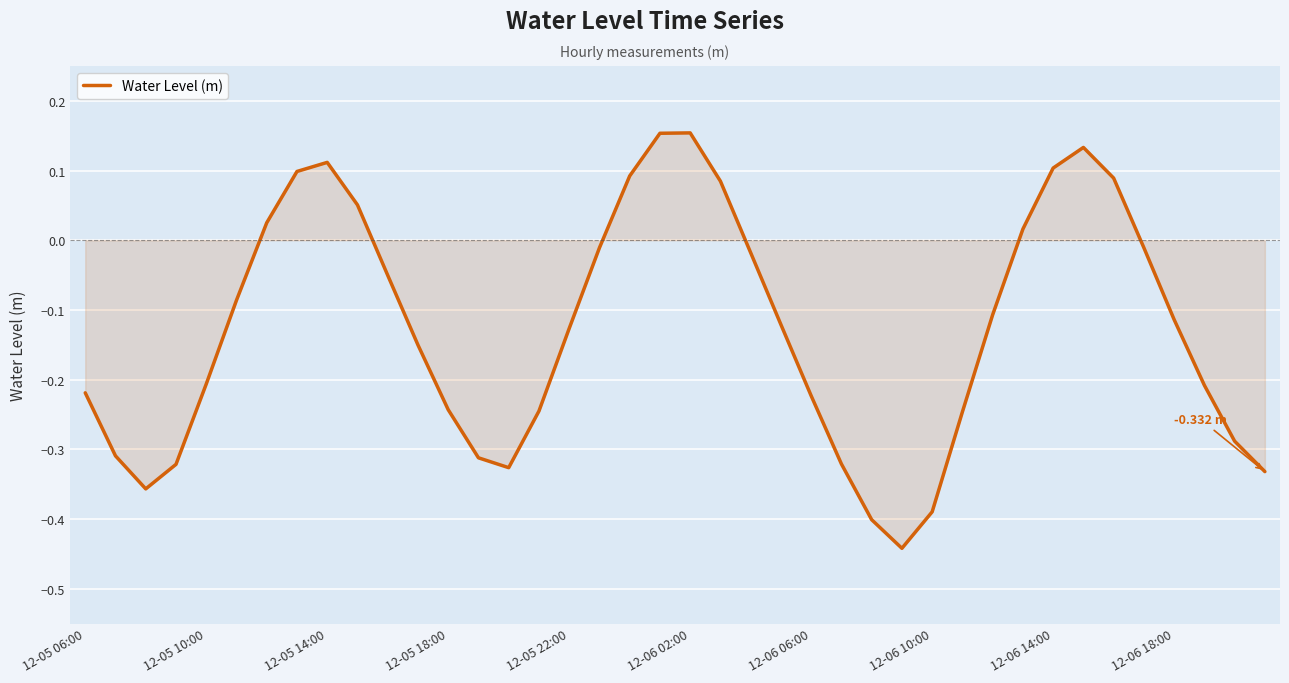

What is the difference between the maximum and minimum values?

0.6